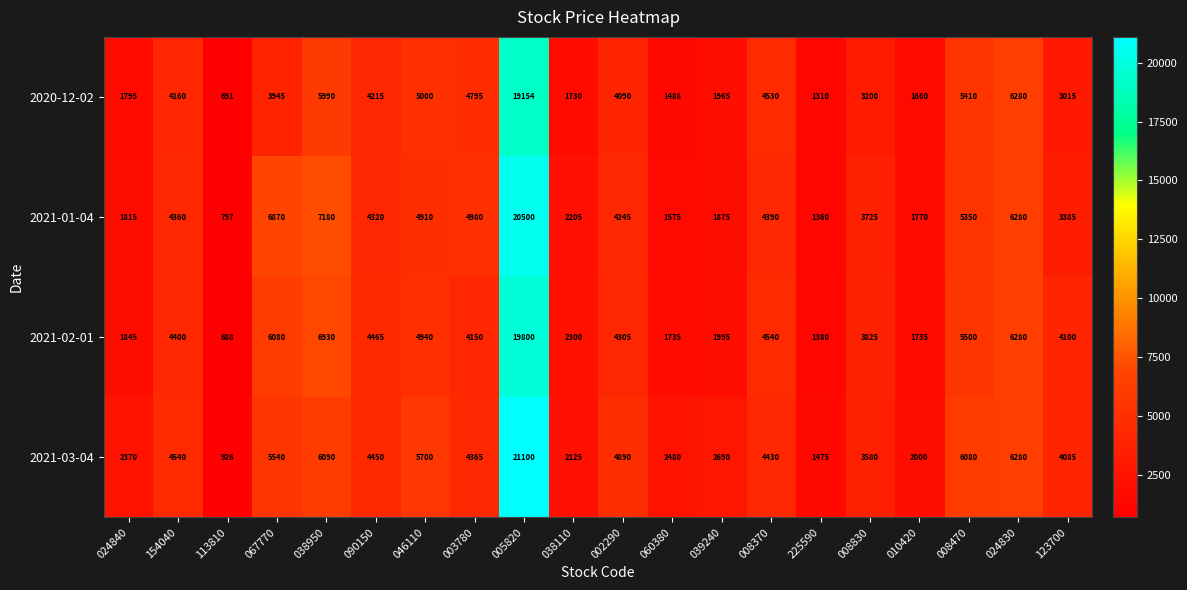

Which series changed the most between 113810 and 024830?

2021-02-01